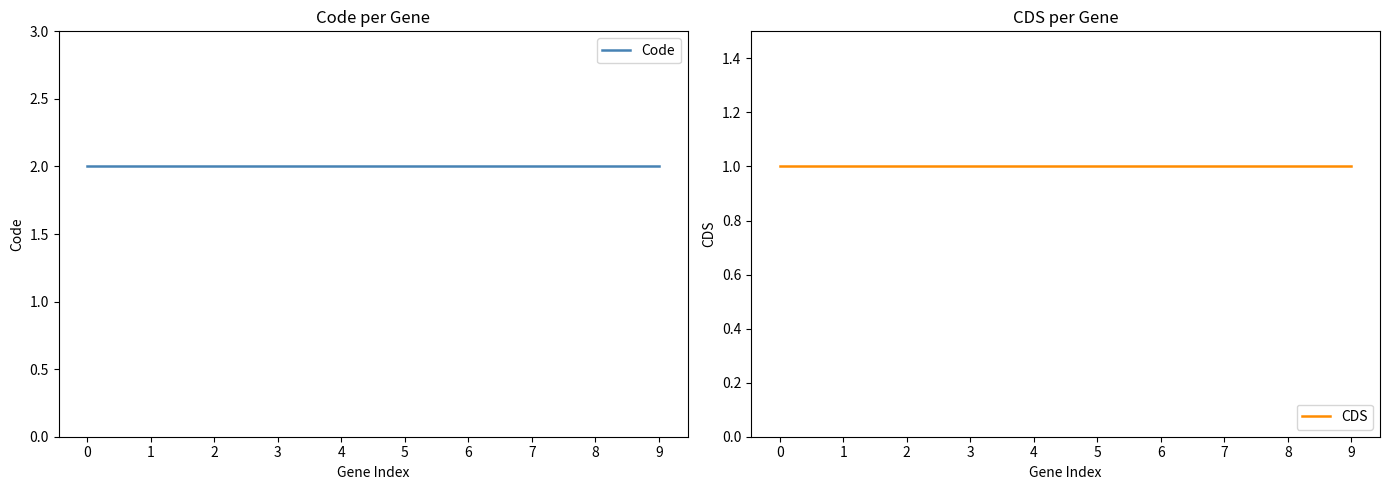

The value of Code at 8 is 1. True or false?

False